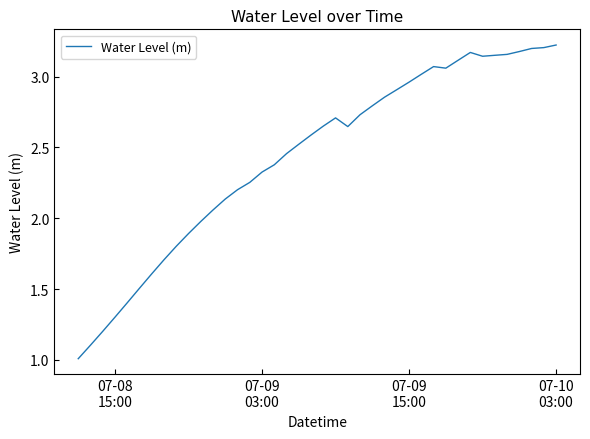

What is the difference between the maximum and minimum values?

2.2